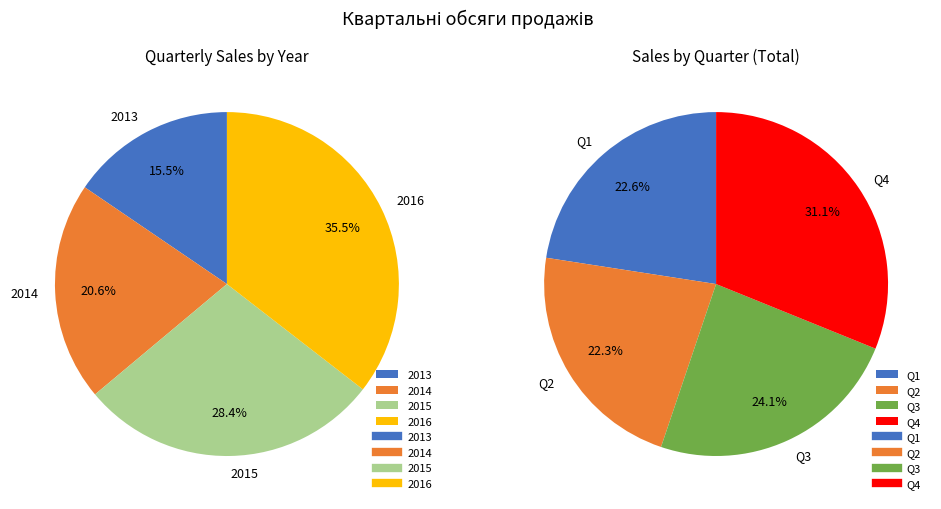

What is the difference between the highest and lowest values at 2015?

21